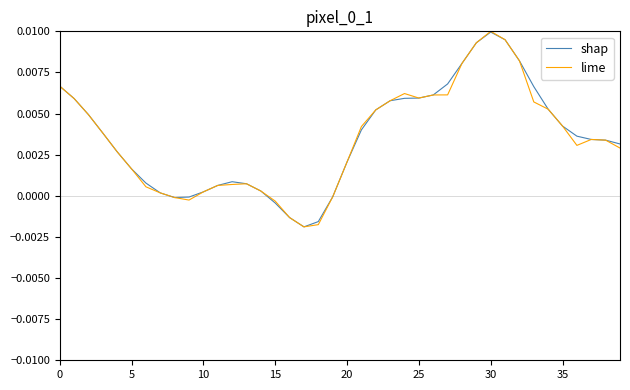

How many lines are shown in the chart?

2